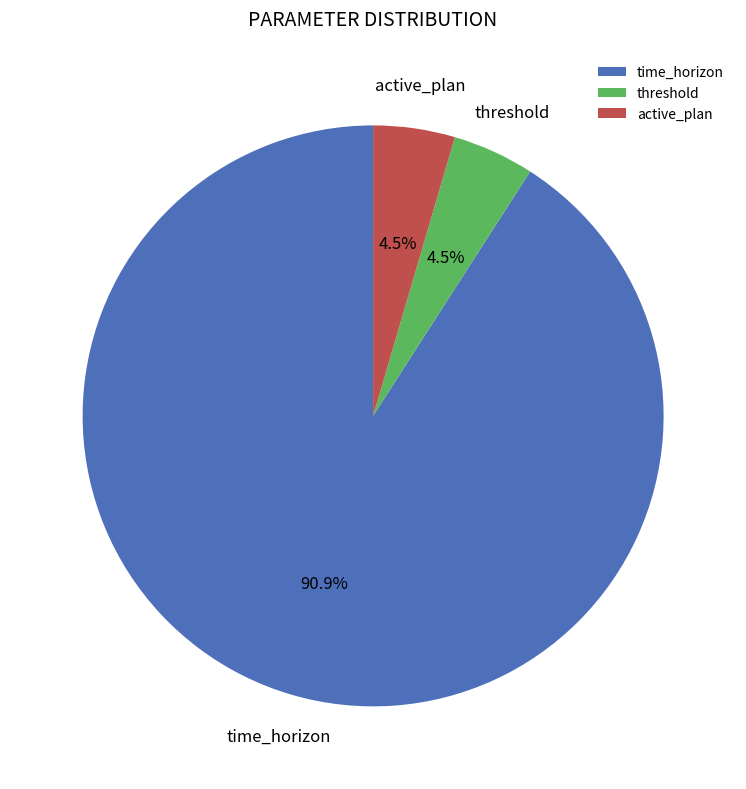

Which category has the biggest portion of the pie?

time_horizon